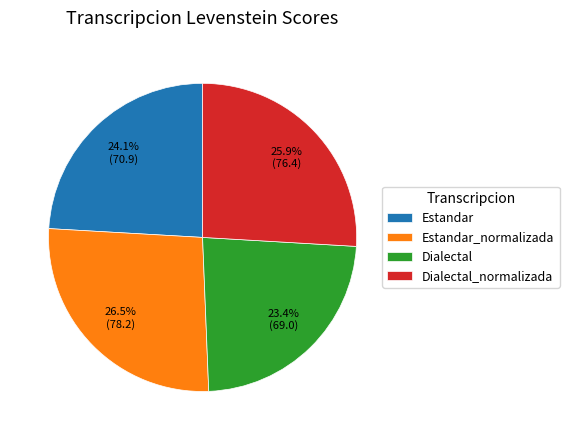

To the nearest percent, what is the average slice percentage?

25%